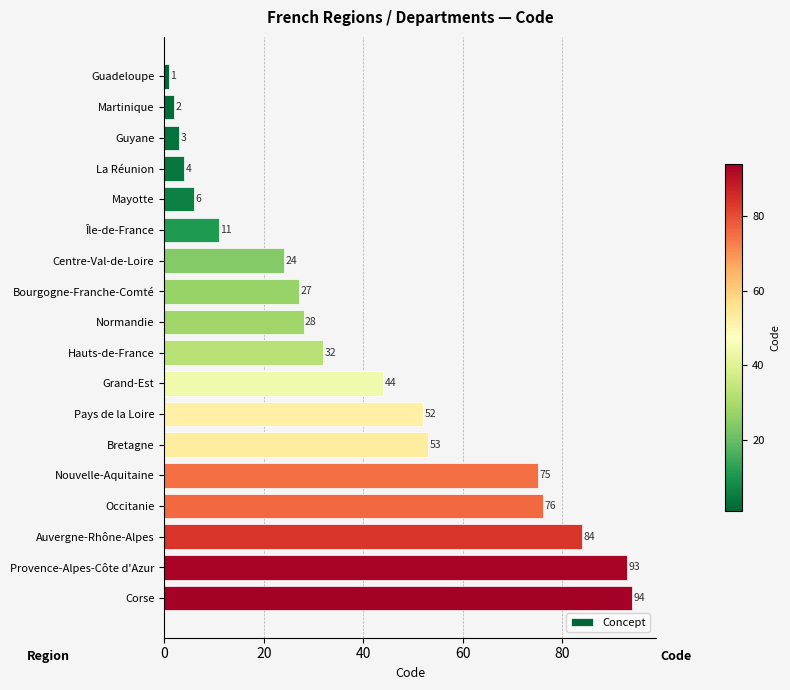

Count the number of data series in this chart.

1